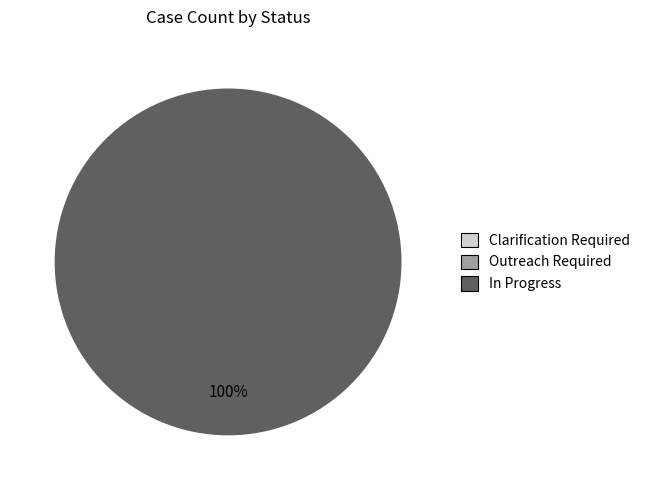

Does any single category account for the majority?

Yes